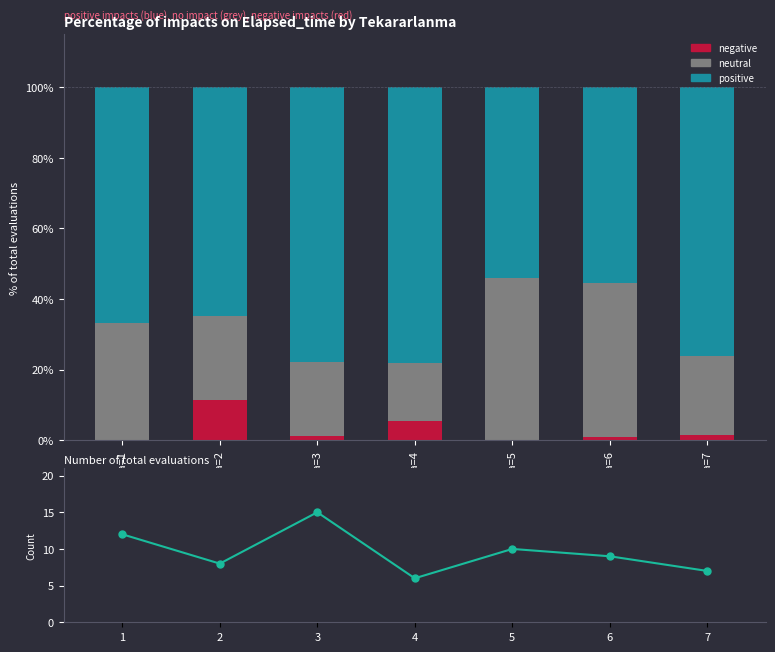

What is the value of the positive bar at the 7th from the left?

76.2